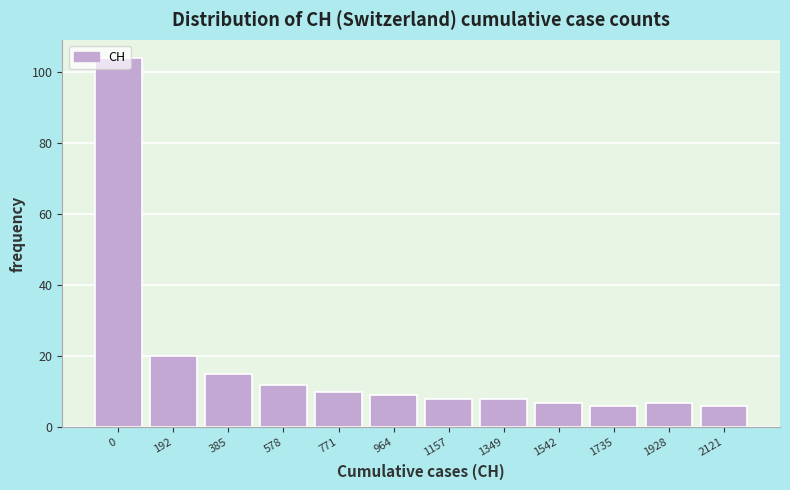

What is the change in value from 192 to 1349?

-12